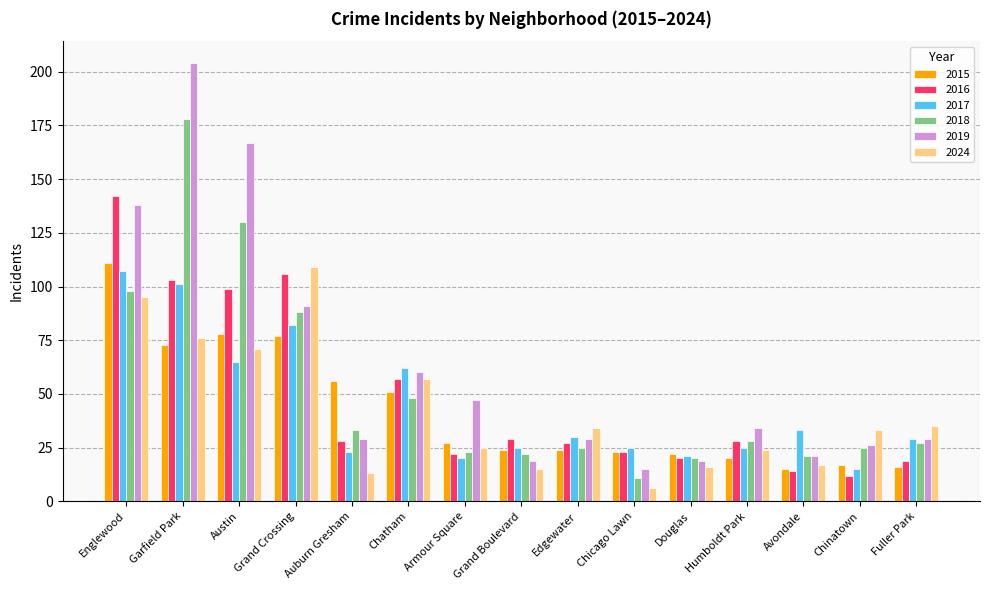

What is the label of the 12th bar from the left?

Humboldt Park